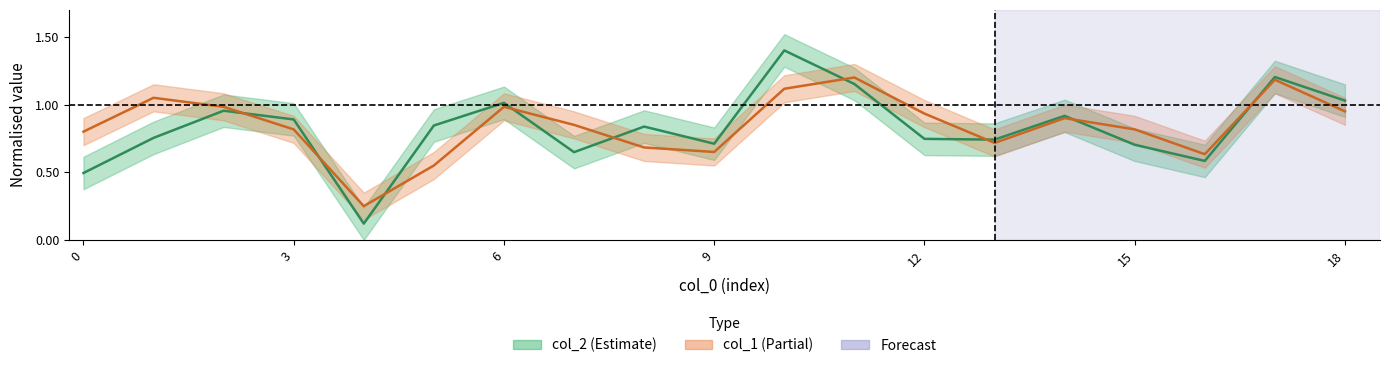

What is the difference between the maximum and minimum values in the col_1 series?

0.9